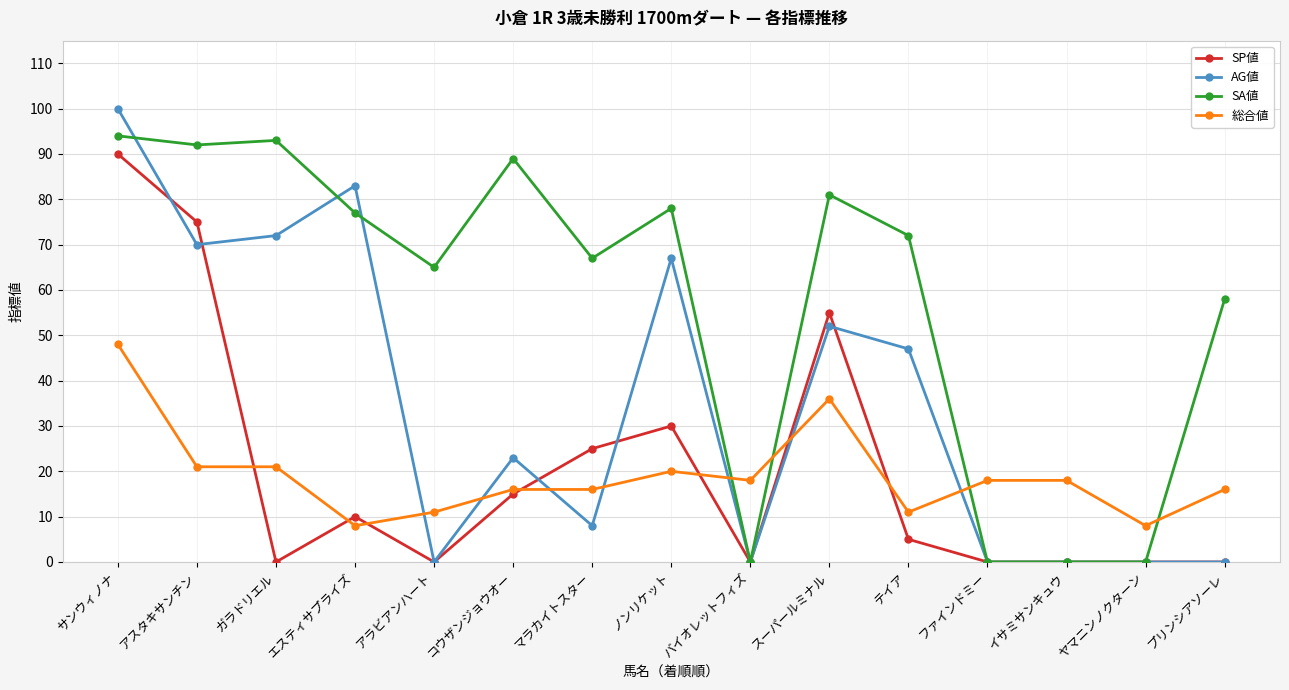

Reading left to right, extract all data points from this chart.

SP値: 90	75	0	10	0	15	25	30	0	55	5	0	0	0	0
AG値: 100	70	72	83	0	23	8	67	0	52	47	0	0	0	0
SA値: 94	92	93	77	65	89	67	78	0	81	72	0	0	0	58
総合値: 48	21	21	8	11	16	16	20	18	36	11	18	18	8	16